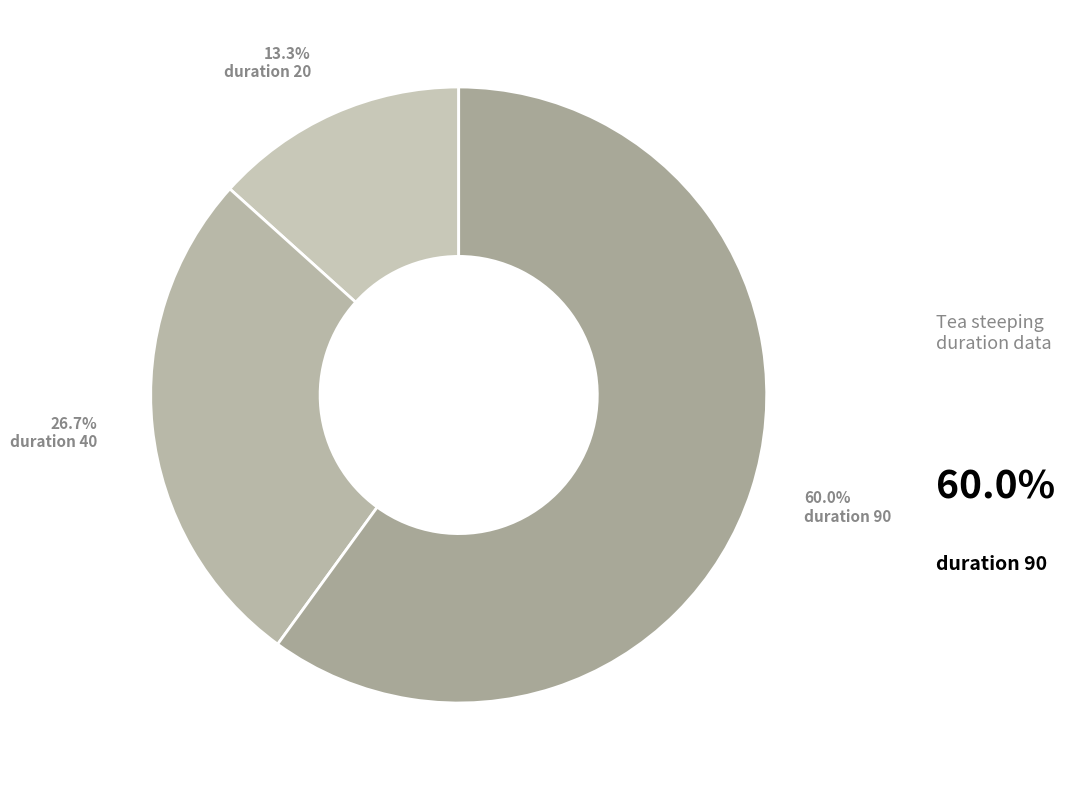

Count the number of slices in the pie.

3